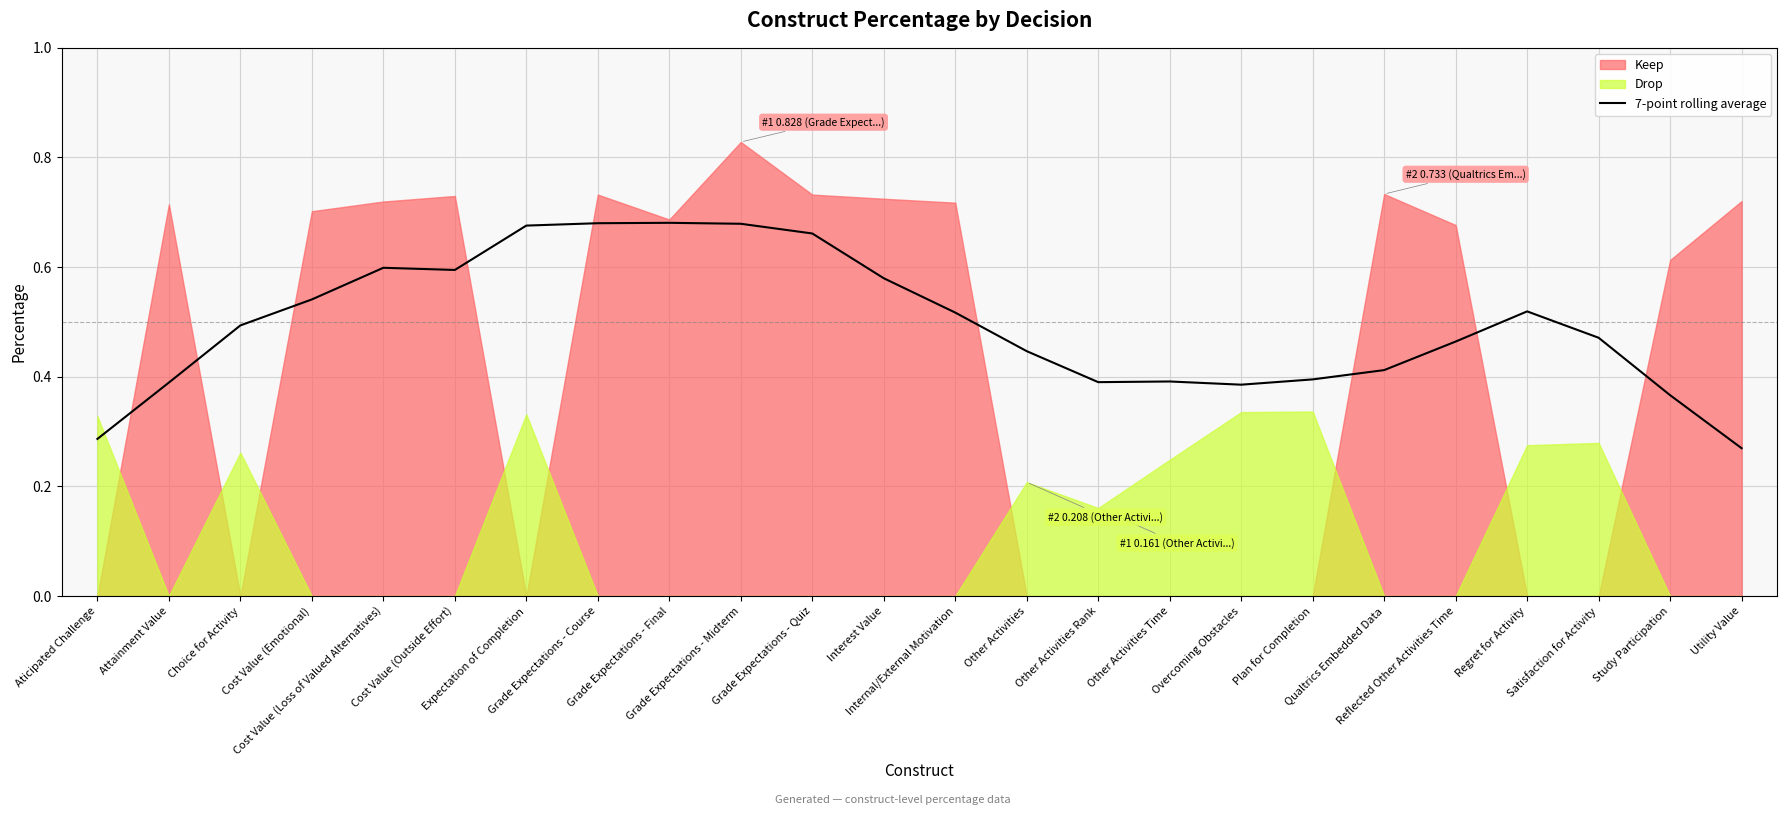

True or false: the data shows 1.0 at Grade Expectations - Midterm.

False